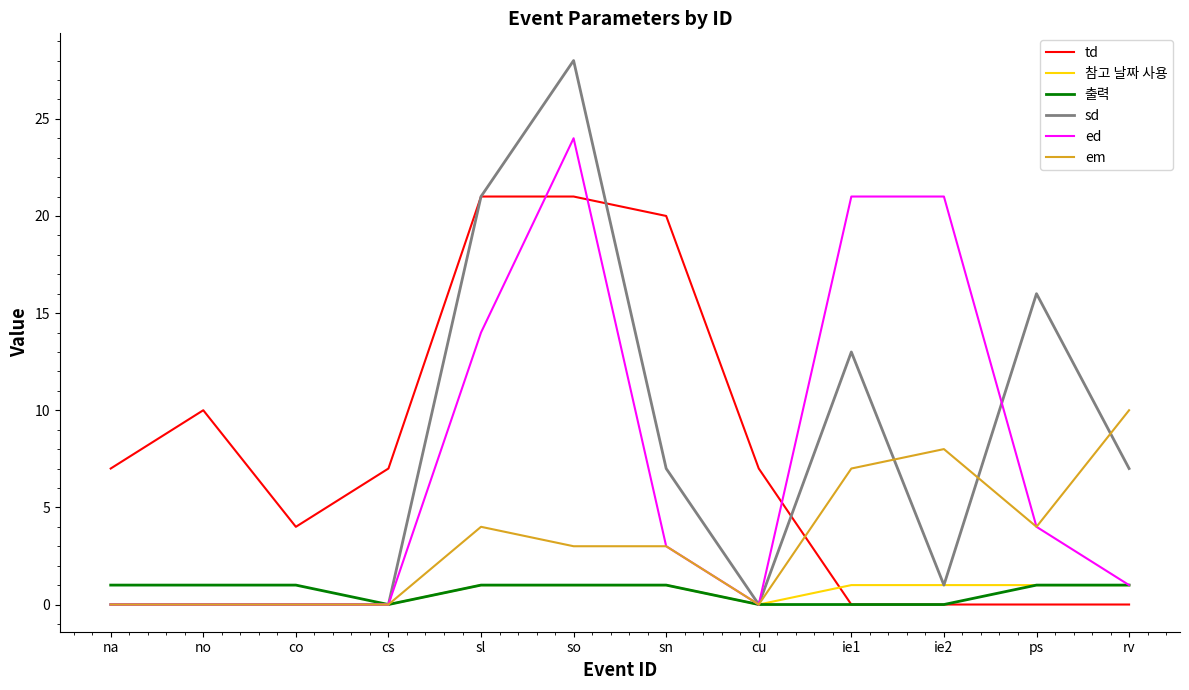

Which series has the largest total across all categories?

td